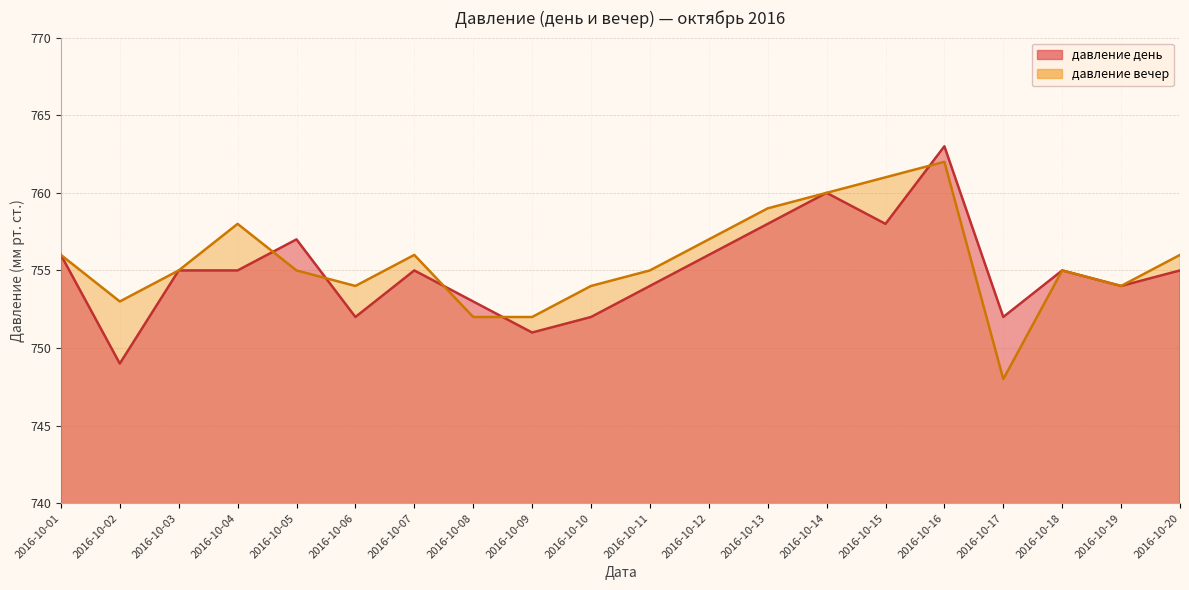

Where do давление день and давление вечер first cross each other?

2016-10-04 and 2016-10-05